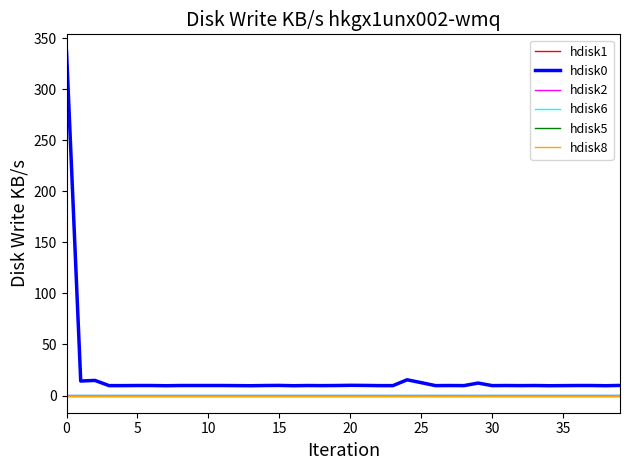

Reading left to right, extract all data points from this chart.

hdisk1: 337.0	14.2	14.8	9.7	9.7	9.8	9.8	9.6	9.8	9.8	9.8	9.8	9.7	9.6	9.8	9.9	9.6	9.8	9.7	9.8	10.0	9.9	9.7	9.7	15.4	12.6	9.7	9.8	9.7	12.2	9.7	9.8	9.7	9.8	9.6	9.7	9.8	9.8	9.6	9.9
hdisk0: 337.0	14.2	14.8	9.7	9.7	9.8	9.8	9.6	9.8	9.8	9.8	9.8	9.7	9.6	9.8	9.9	9.6	9.8	9.7	9.8	10.0	9.9	9.7	9.7	15.4	12.6	9.7	9.8	9.7	12.2	9.7	9.8	9.7	9.8	9.6	9.7	9.8	9.8	9.6	9.9
hdisk2: 0.5	0.5	0.5	0.5	0.5	0.5	0.5	0.5	0.5	0.5	0.5	0.5	0.5	0.5	0.5	0.5	0.5	0.5	0.5	0.5	0.5	0.5	0.5	0.5	0.5	0.5	0.5	0.5	0.5	0.5	0.5	0.5	0.5	0.5	0.5	0.5	0.5	0.5	0.5	0.5
hdisk6: 0.0	0.1	0.1	0.1	0.1	0.1	0.1	0.1	0.1	0.1	0.1	0.1	0.1	0.1	0.1	0.1	0.1	0.1	0.1	0.1	0.1	0.1	0.1	0.1	0.1	0.1	0.1	0.1	0.1	0.1	0.1	0.1	0.1	0.1	0.1	0.1	0.1	0.1	0.1	0.1
hdisk5: 0.0	0.0	0.0	0.0	0.0	0.0	0.0	0.0	0.0	0.0	0.0	0.0	0.0	0.0	0.0	0.0	0.0	0.0	0.0	0.0	0.0	0.0	0.0	0.0	0.0	0.0	0.0	0.0	0.0	0.0	0.0	0.0	0.0	0.0	0.0	0.0	0.0	0.0	0.0	0.0
hdisk8: 0.0	0.0	0.0	0.0	0.0	0.0	0.0	0.0	0.0	0.0	0.0	0.0	0.0	0.0	0.0	0.0	0.0	0.0	0.0	0.0	0.0	0.0	0.0	0.0	0.0	0.0	0.0	0.0	0.0	0.0	0.0	0.0	0.0	0.0	0.0	0.0	0.0	0.0	0.0	0.0